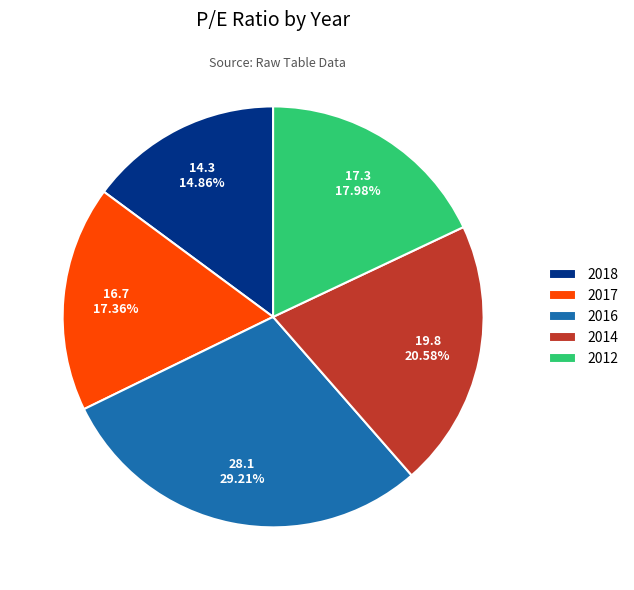

What percentage is NOT represented by 2014?

79.4%